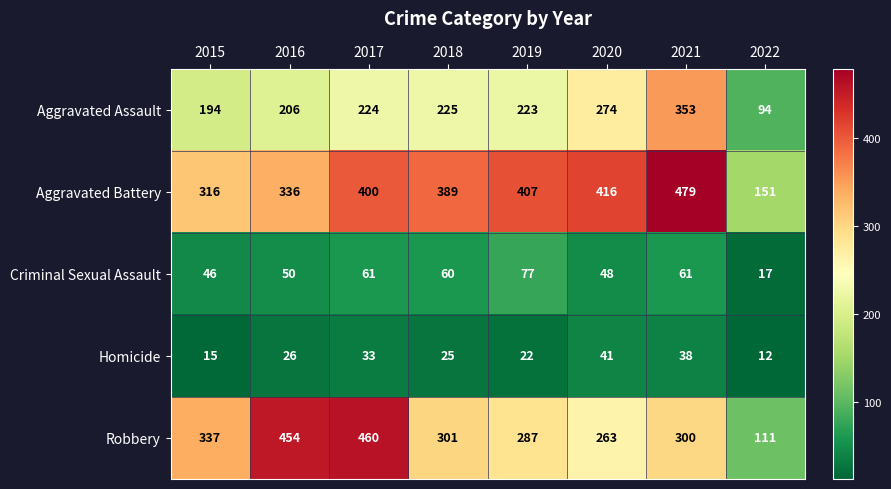

The value of Aggravated Assault at 2016 is 206. True or false?

True